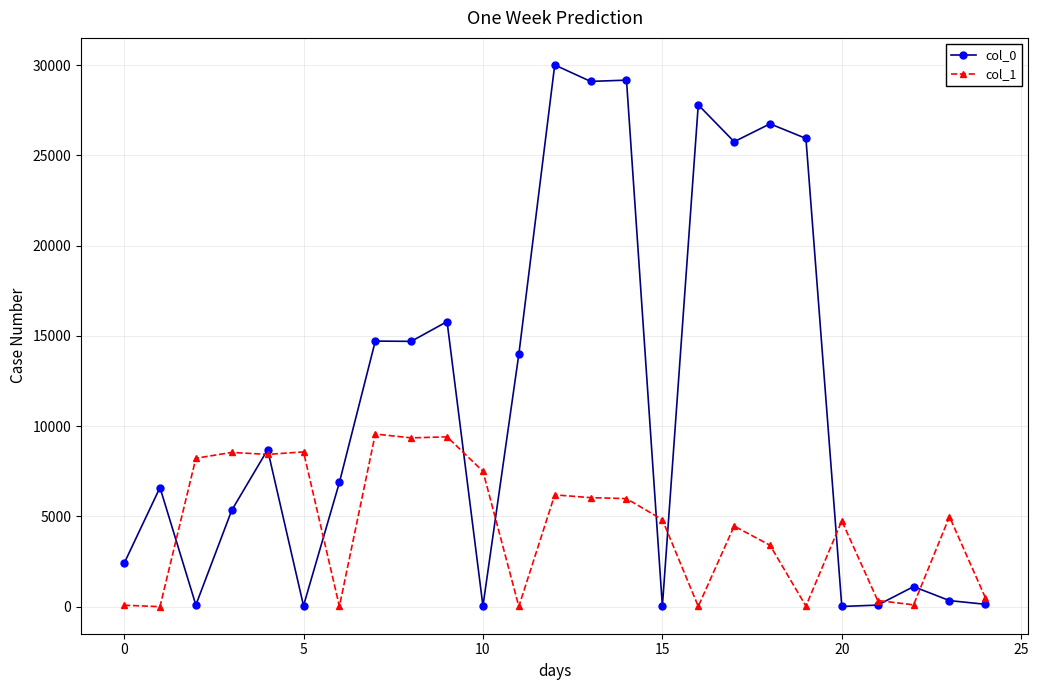

Which series has the largest range (max minus min)?

col_0